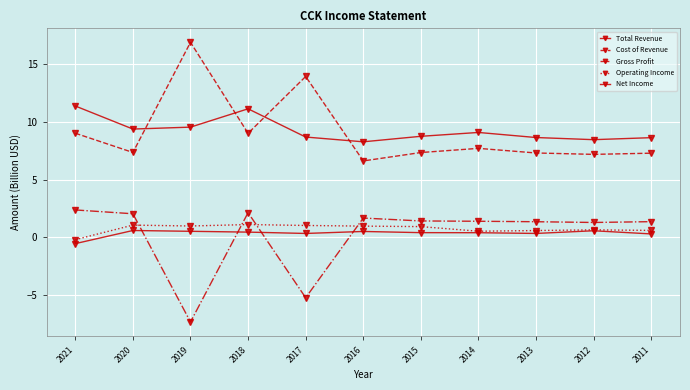

What is the sum of all Cost of Revenue values?

99.8